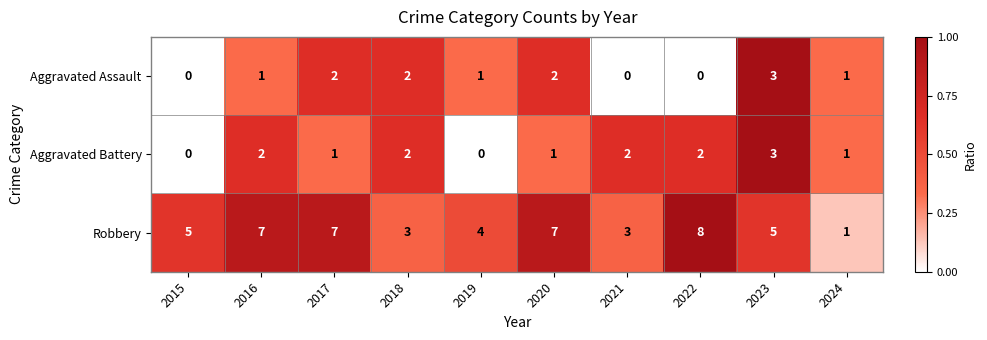

Which series changed the most between 2018 and 2020?

Robbery